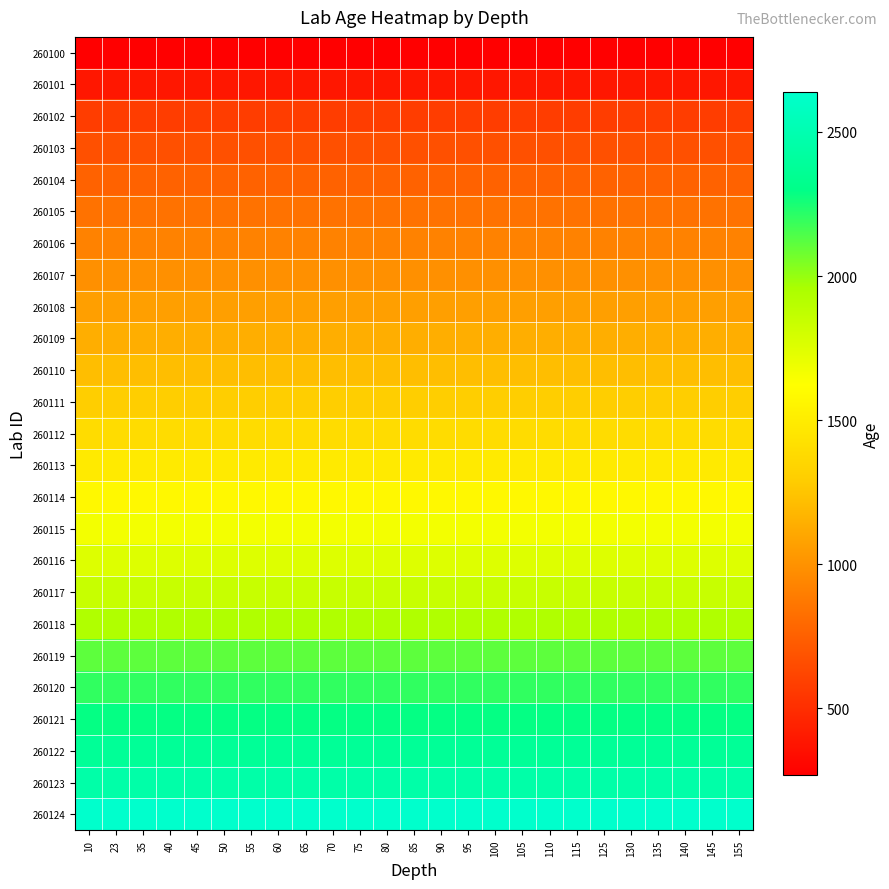

At which category does the chart reach its peak across all series?

10